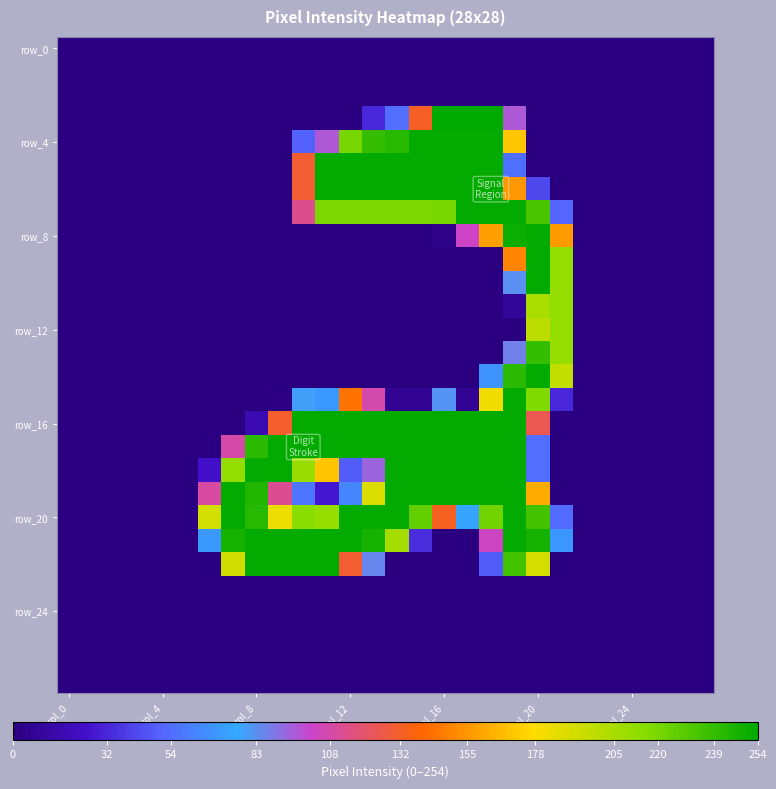

Which series has the largest total across all categories?

row_20